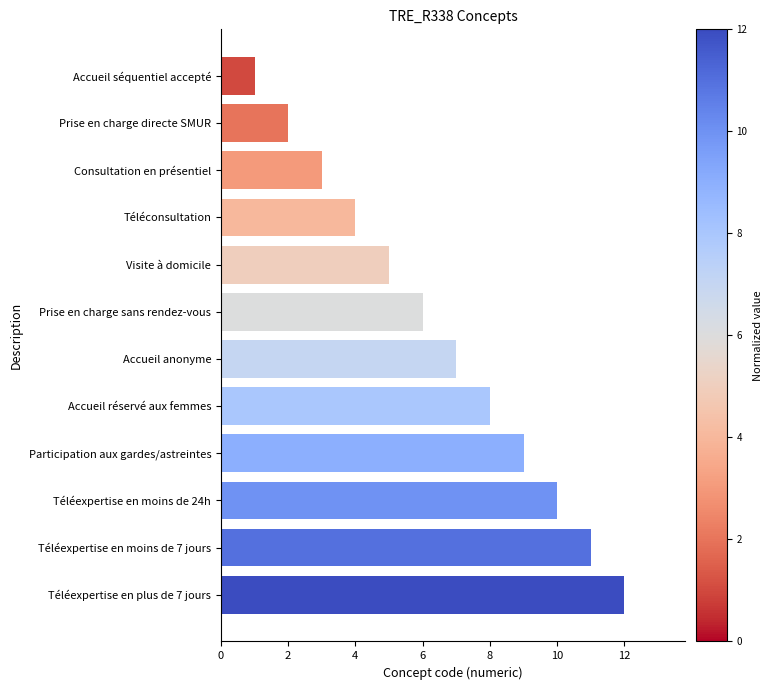

What is the sum of all values?

78